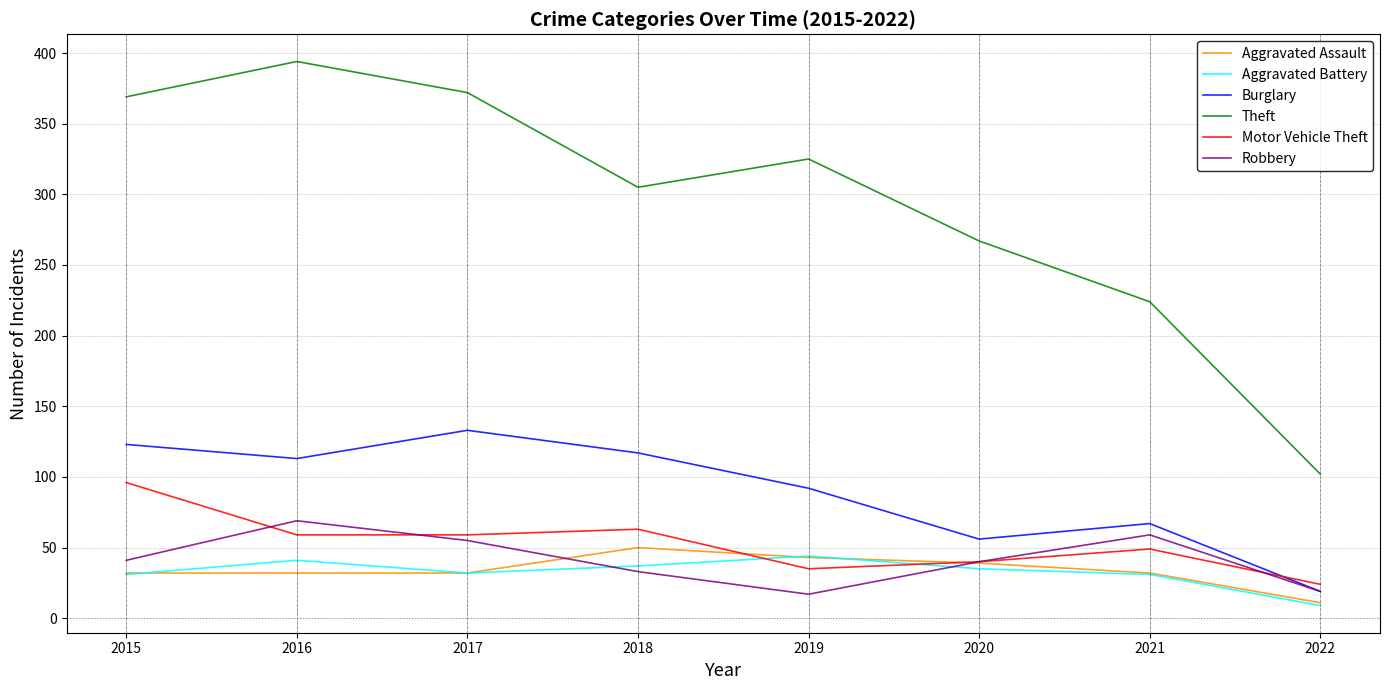

What is the total value across all series at 2017?

683